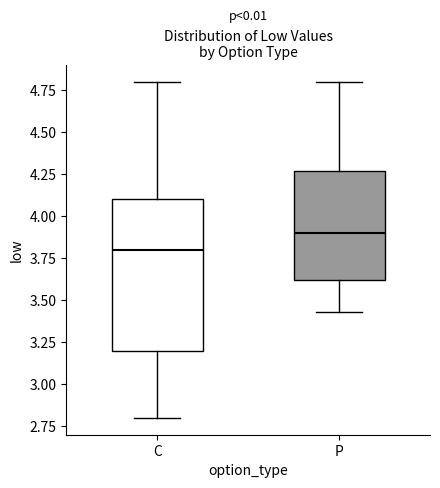

Reading left to right, read every box against the y-axis: the position of its median line, the range the box covers, and the ends of its whiskers. The values are not printed on the chart, so give them approximately, as read against the axis.

C: median 3.80, box 3.20 to 4.10, whiskers 2.80 to 4.80
P: median 3.90, box 3.60 to 4.25, whiskers 3.45 to 4.80